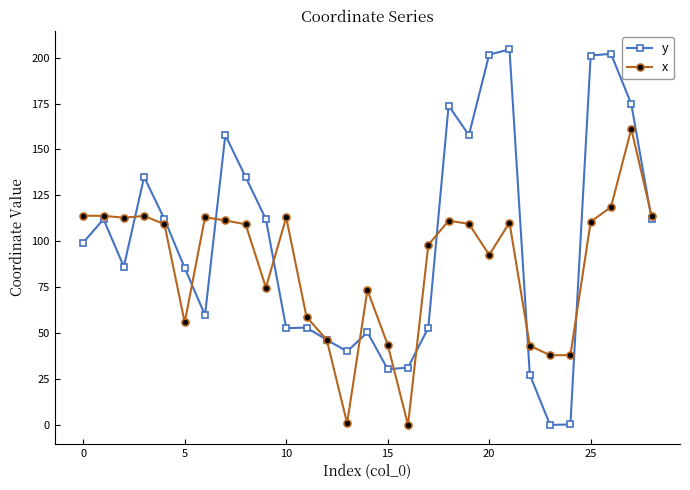

Which series has the largest total across all categories?

y